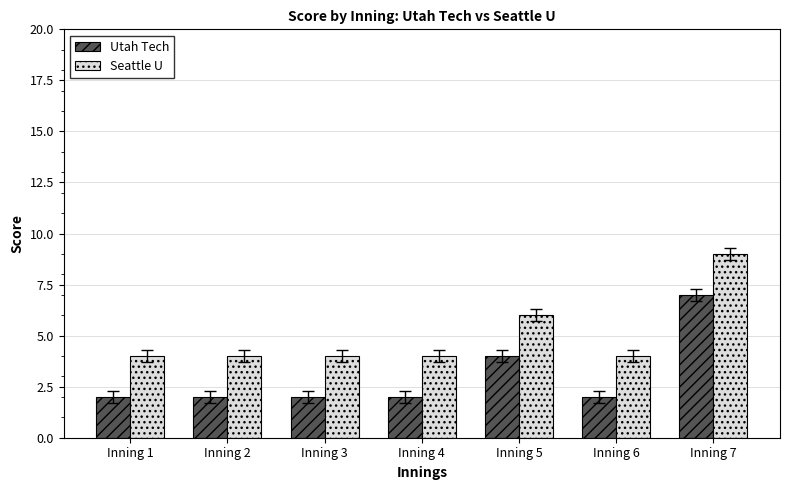

Is it true that Seattle U equals 4 at Inning 2?

True